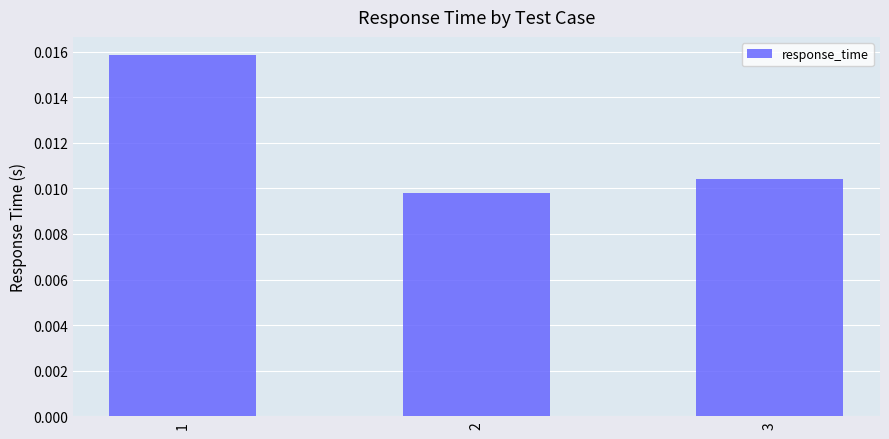

Count the values in the range 0 to 1.

3